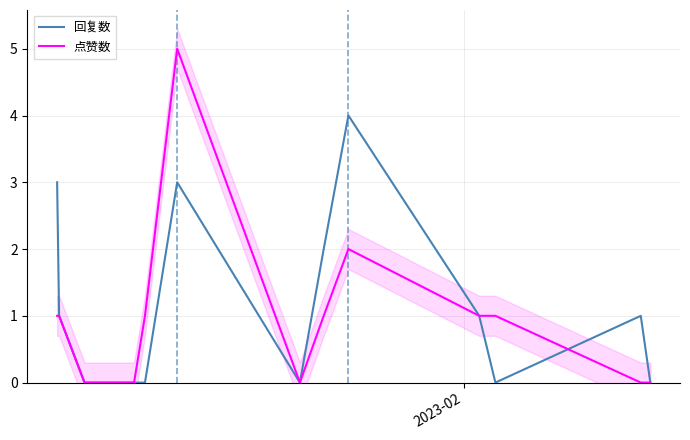

What is the maximum value for 点赞数?

5